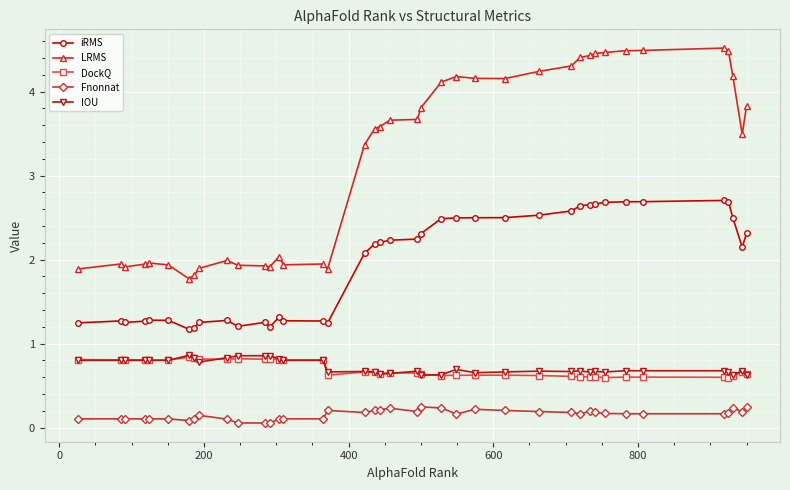

True or false: iRMS and Fnonnat cross at least once.

False